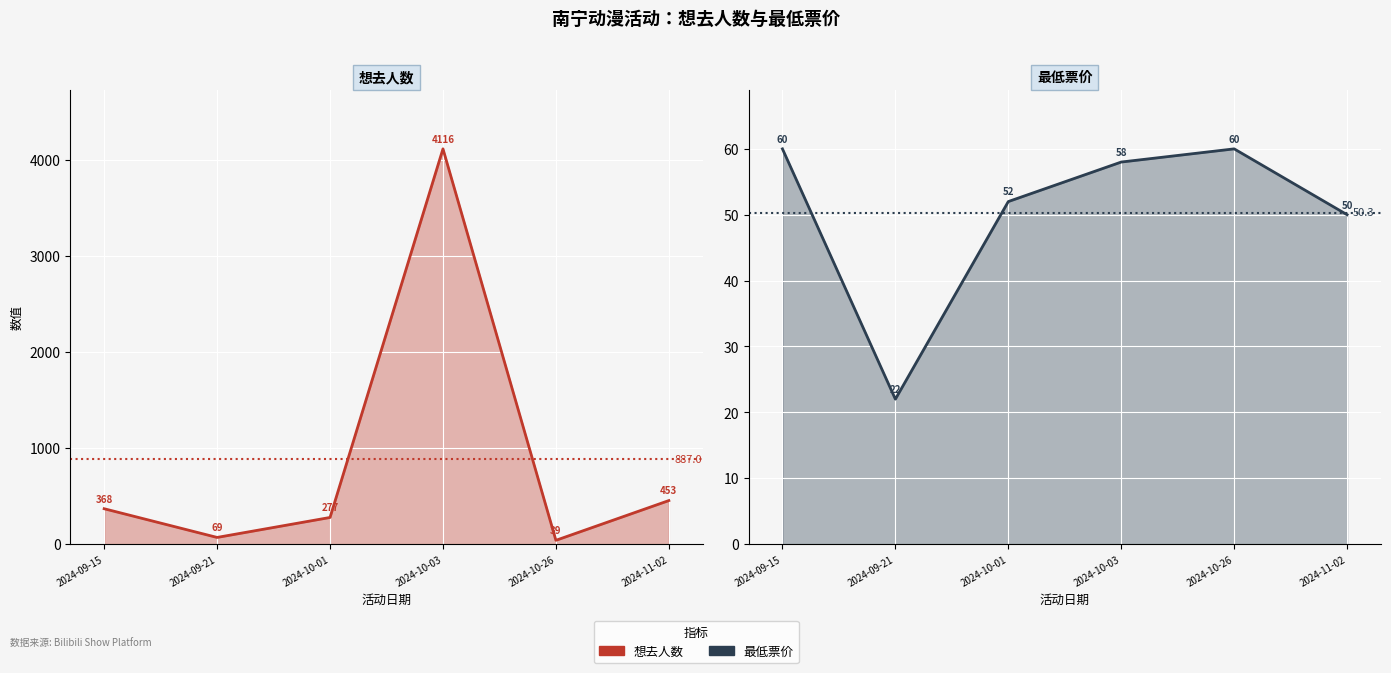

What is the average value of the 最低票价 series?

50